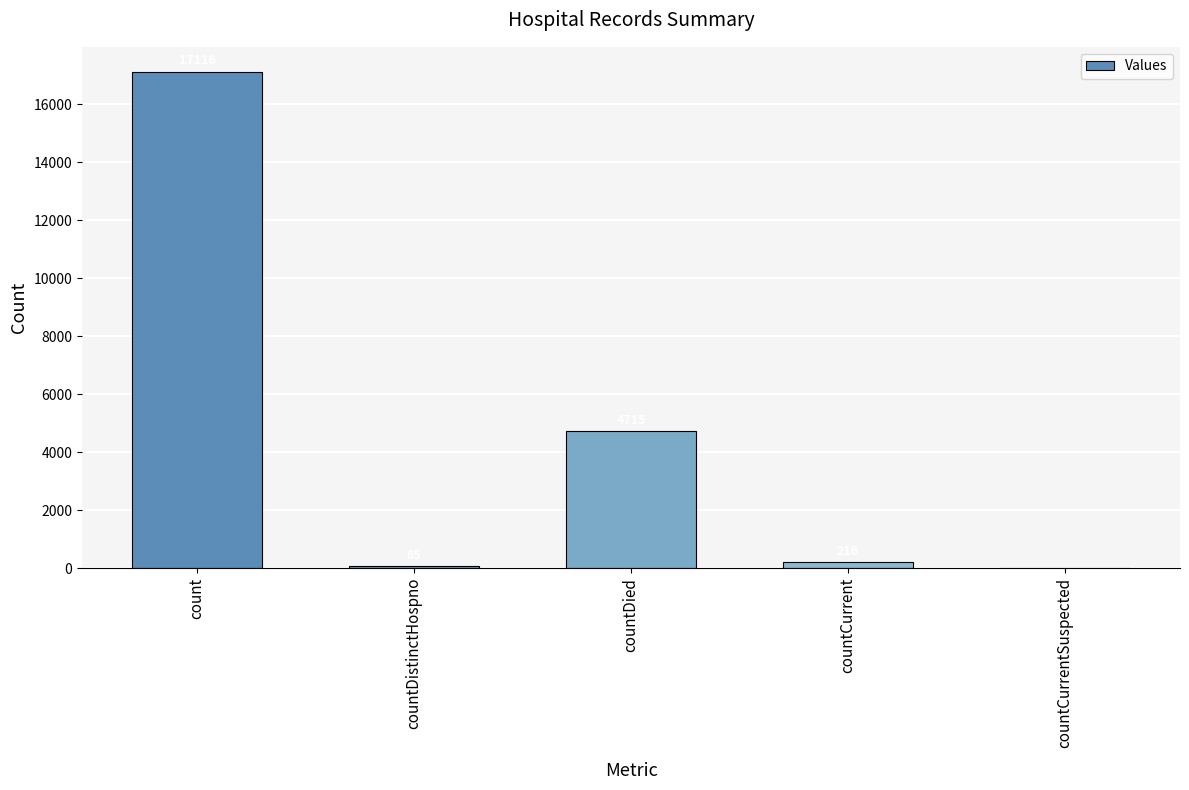

What is the sum of the values at countCurrent and countCurrentSuspected?

216